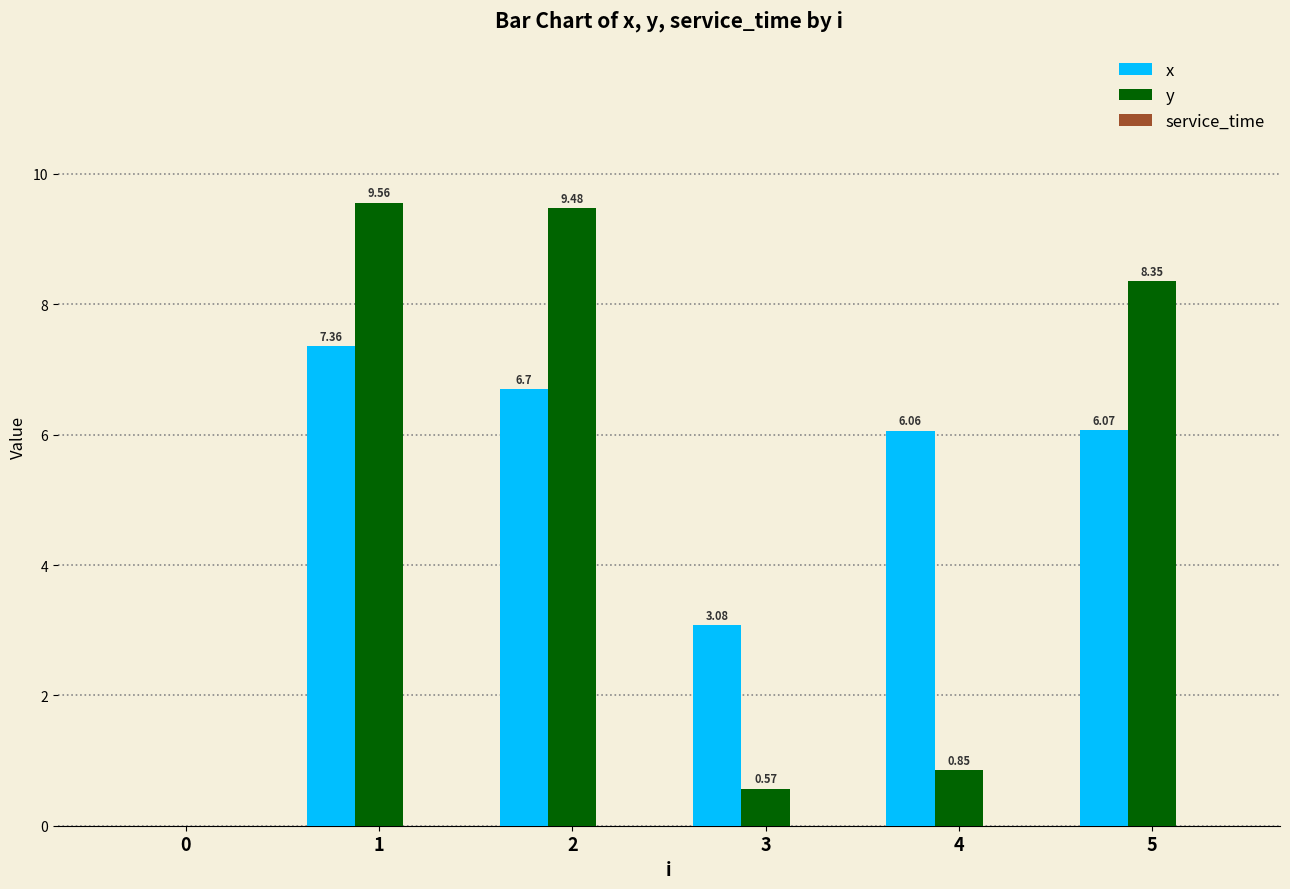

Is the value of x at 5 greater than the value of y at 3?

Yes